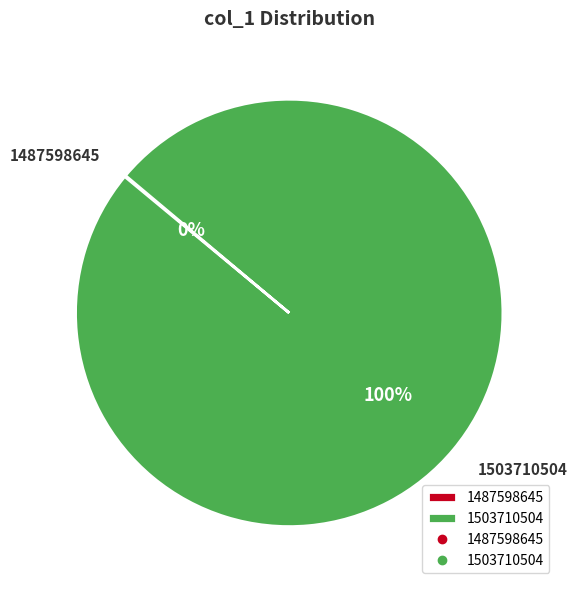

Which slice represents more than half of the pie?

1503710504